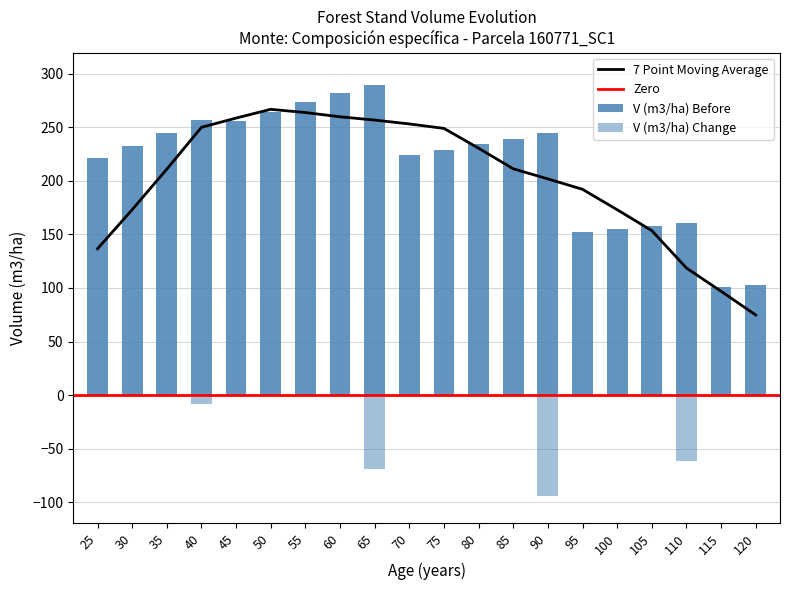

How many categories are shown in the chart?

20